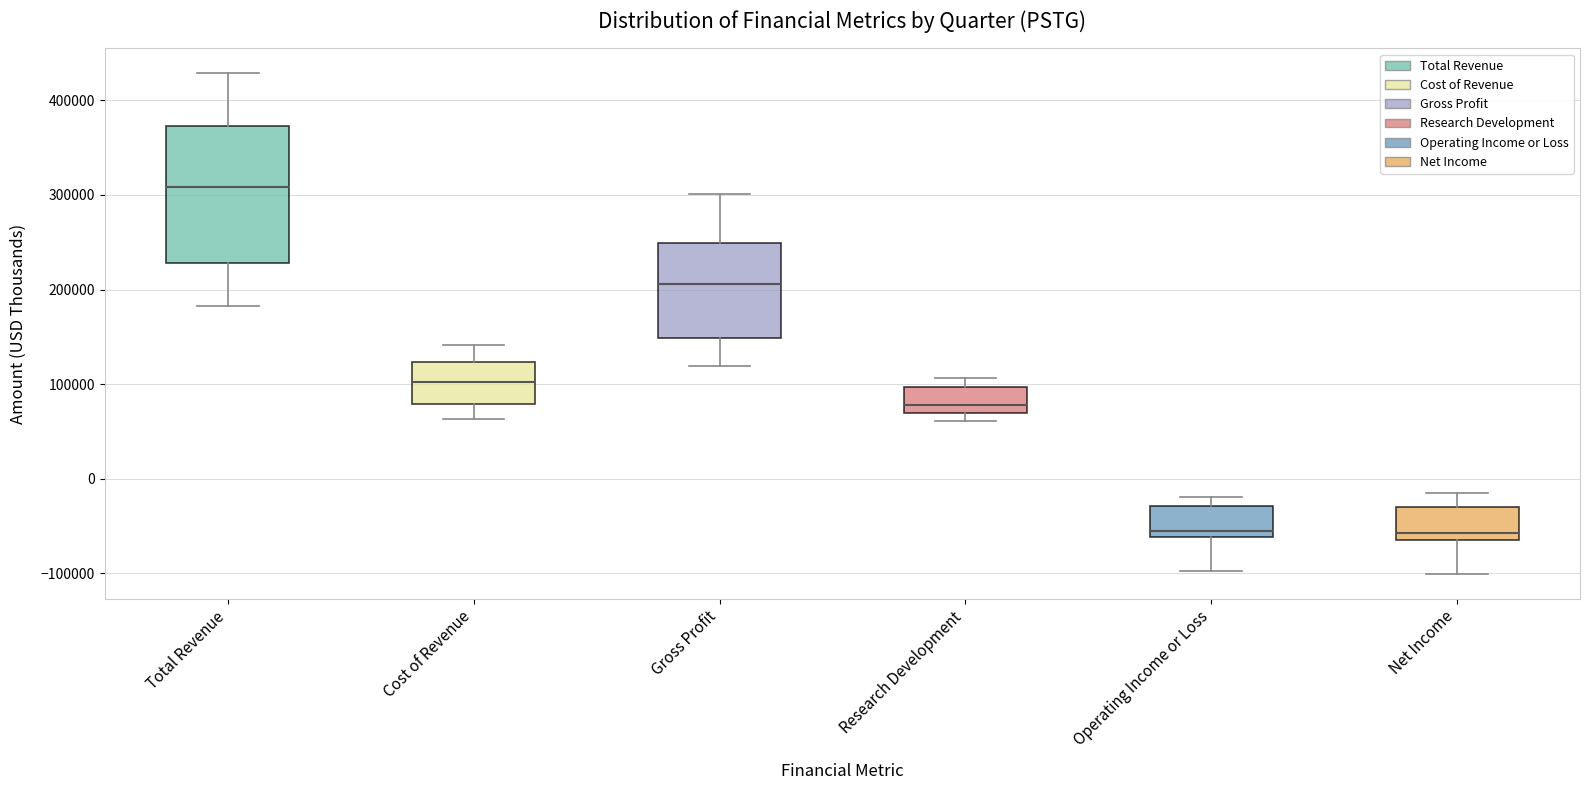

Comparing the boxes themselves (not the whiskers), which one is the tallest?

Total Revenue